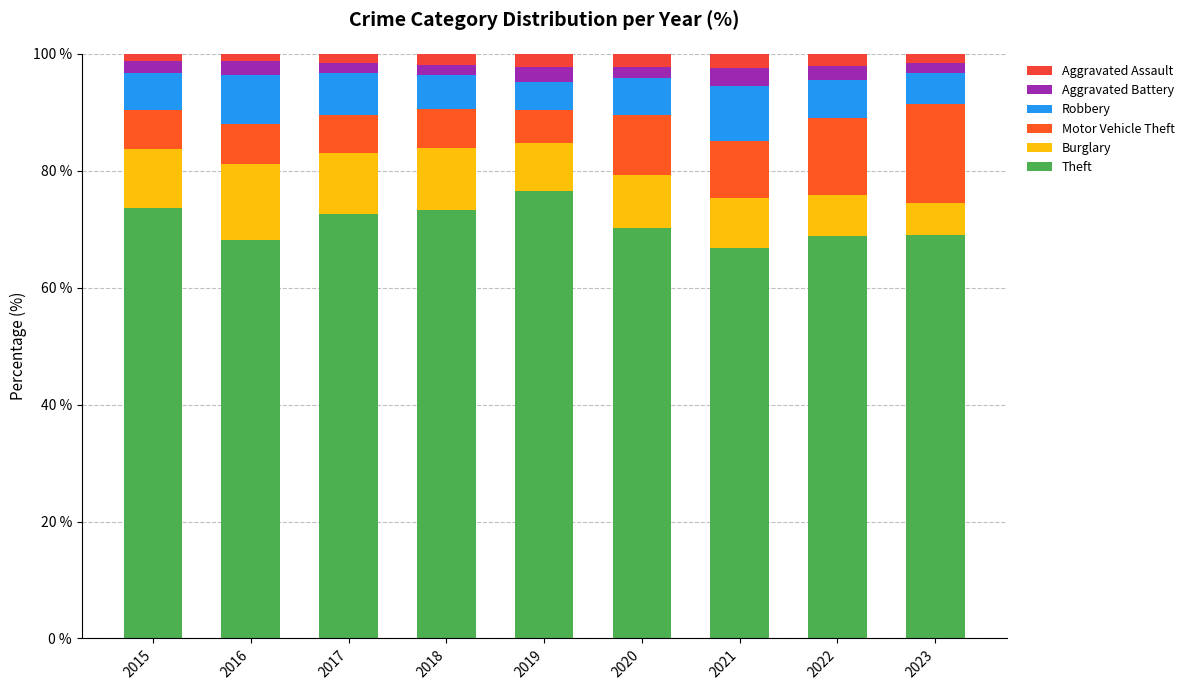

What is the average value of the Motor Vehicle Theft series?

9.2